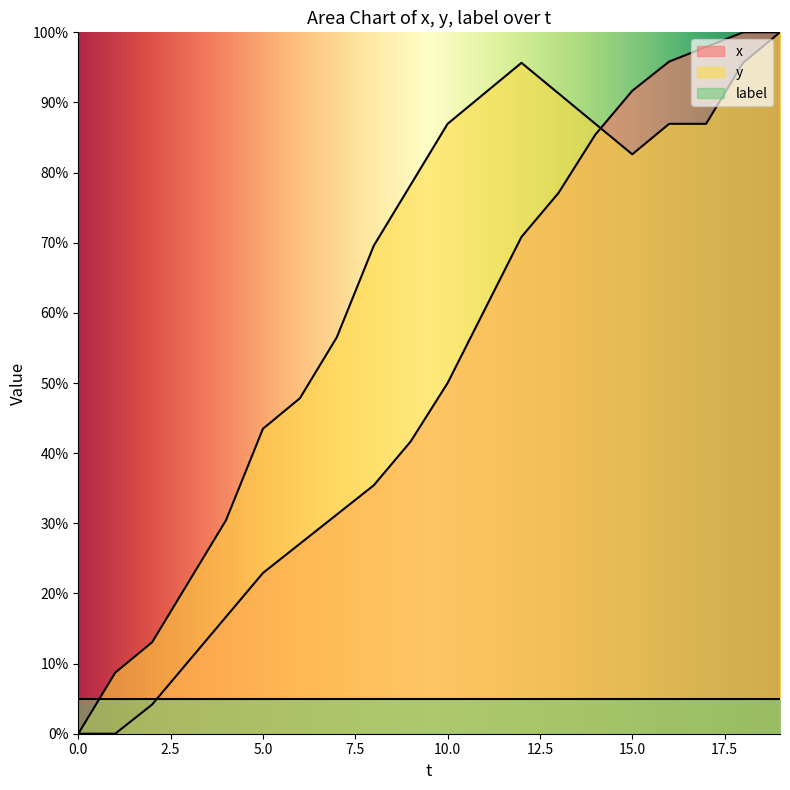

The value of y at 9 is 121.3. True or false?

False